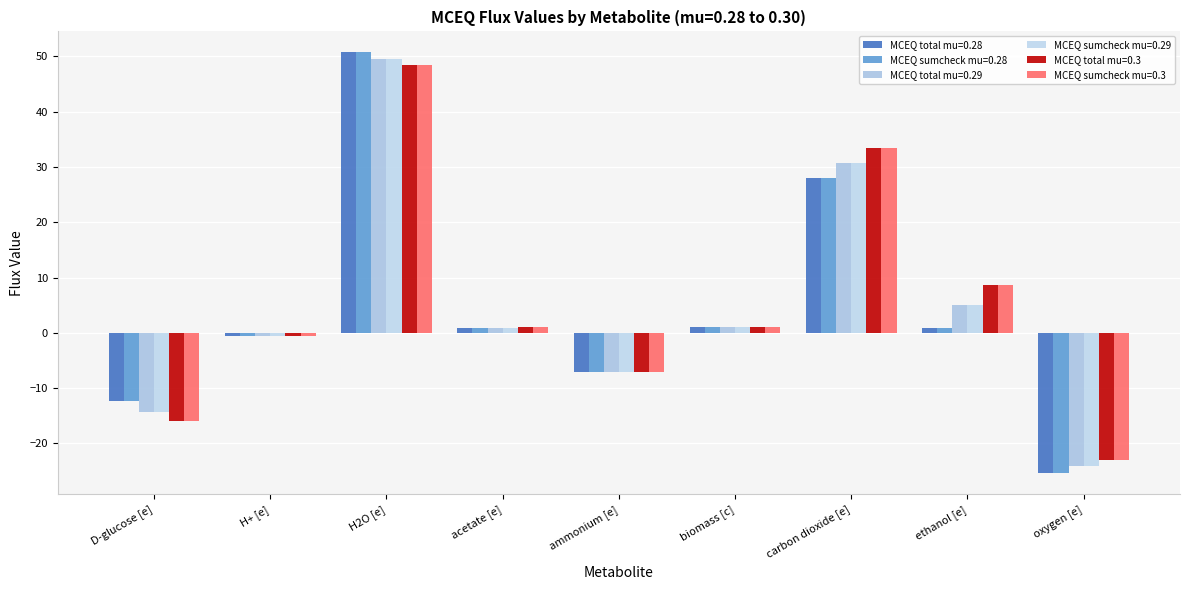

How many data points in MCEQ total mu=0.3 are less than 1?

4